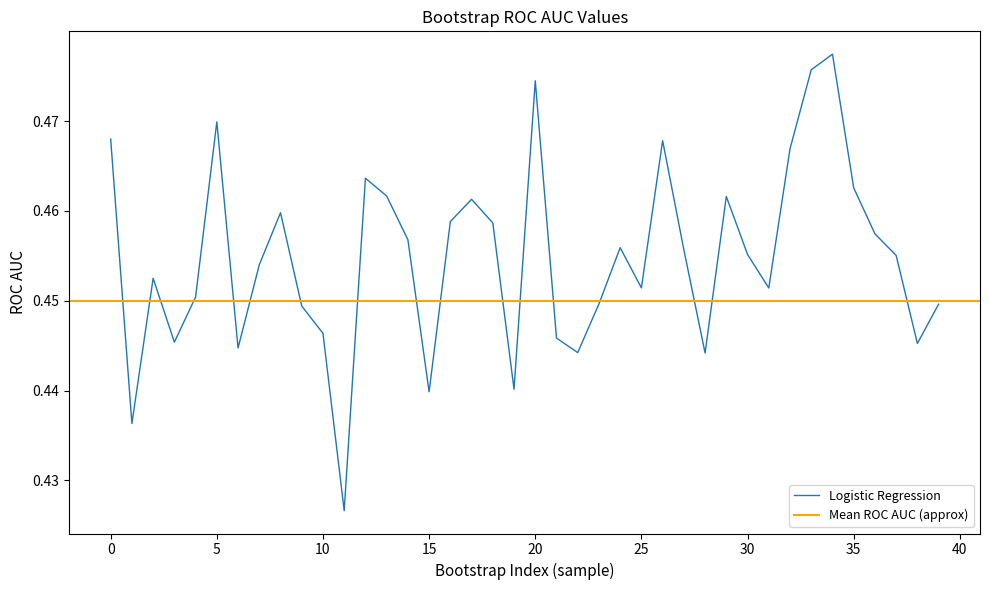

What is the smallest value displayed?

0.4